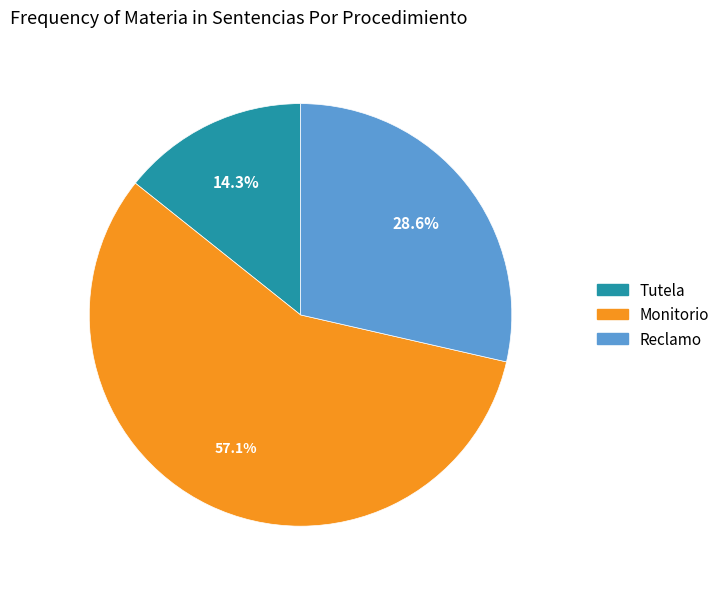

Which has a higher value, Monitorio or Tutela?

Monitorio